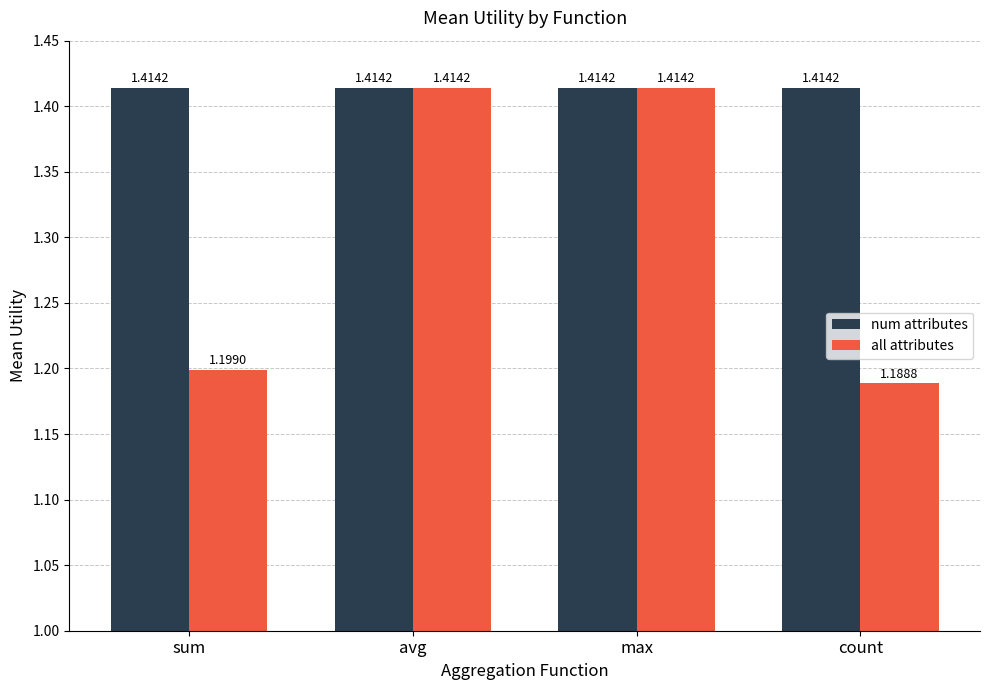

At which label does all attributes reach its minimum?

count